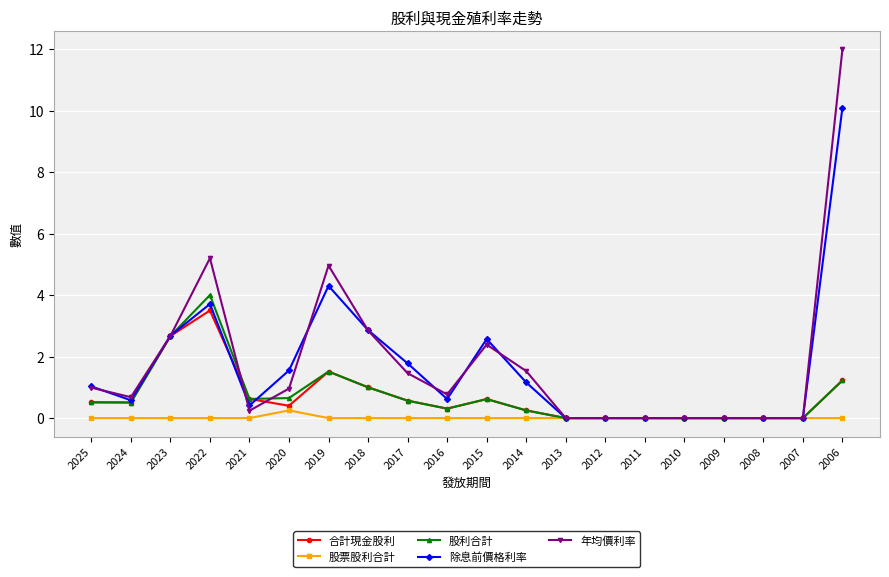

At which category is the sum across all series the highest?

2006